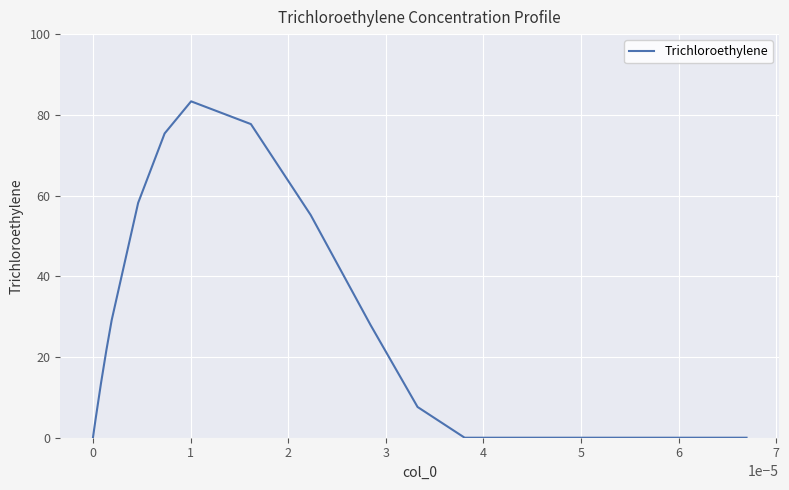

What is the maximum value shown in the chart?

83.3